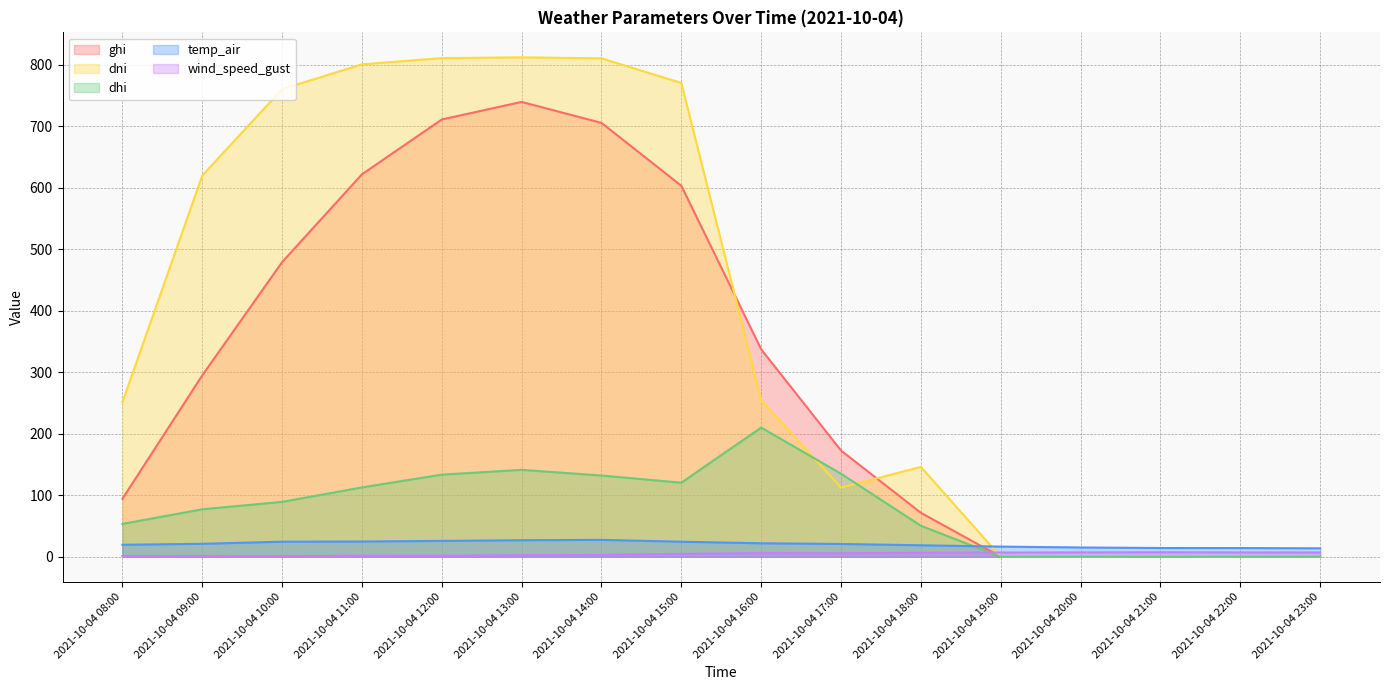

Reading right to left, what are all the values shown in this chart?

ghi: 0.0	0.0	0.0	0.0	0.0	71.5	172.7	337.2	602.9	705.1	739.2	710.7	621.6	478.9	294.8	94.3
dni: 0.0	0.0	0.0	0.0	0.0	146.1	112.5	254.6	770.0	810.0	811.6	810.3	800.3	760.0	619.6	251.2
dhi: 0.0	0.0	0.0	0.0	0.0	50.4	135.0	210.0	120.5	132.1	141.3	133.5	112.7	89.3	77.2	53.5
temp_air: 13.8	14.2	14.3	15.2	16.6	18.7	20.9	22.0	24.5	27.5	26.9	25.9	24.9	24.6	21.1	19.5
wind_speed_gust: 7.1	7.1	7.5	7.2	6.9	6.5	5.8	5.9	4.8	3.1	2.7	1.8	1.8	1.3	1.2	1.3